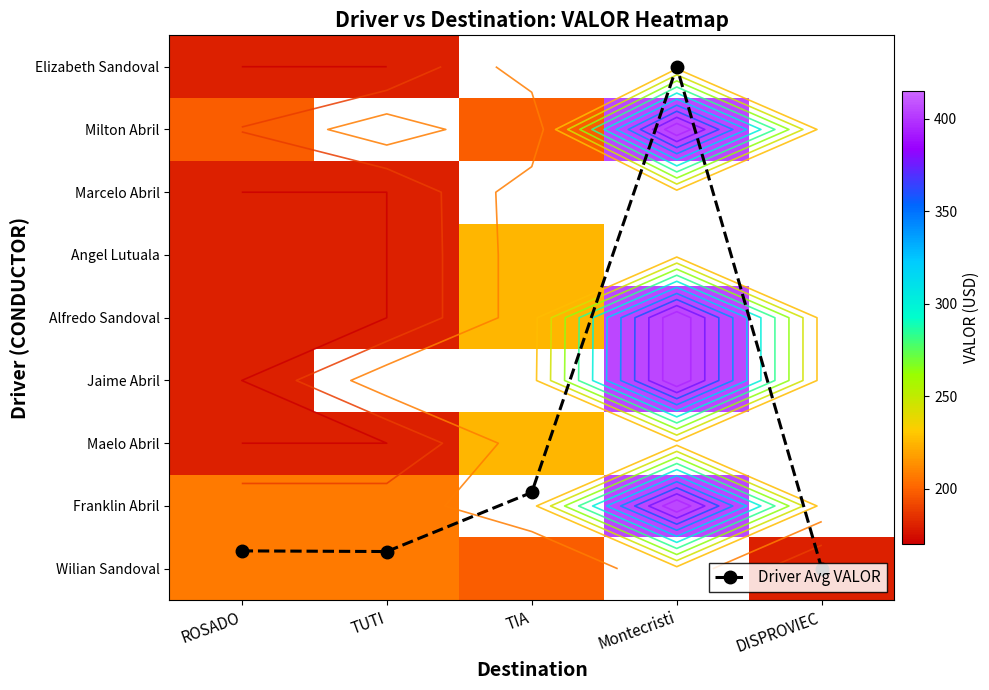

Rank the categories by Alfredo Sandoval value from lowest to highest.

ROSADO, TUTI, TIA, Montecristi, DISPROVIEC